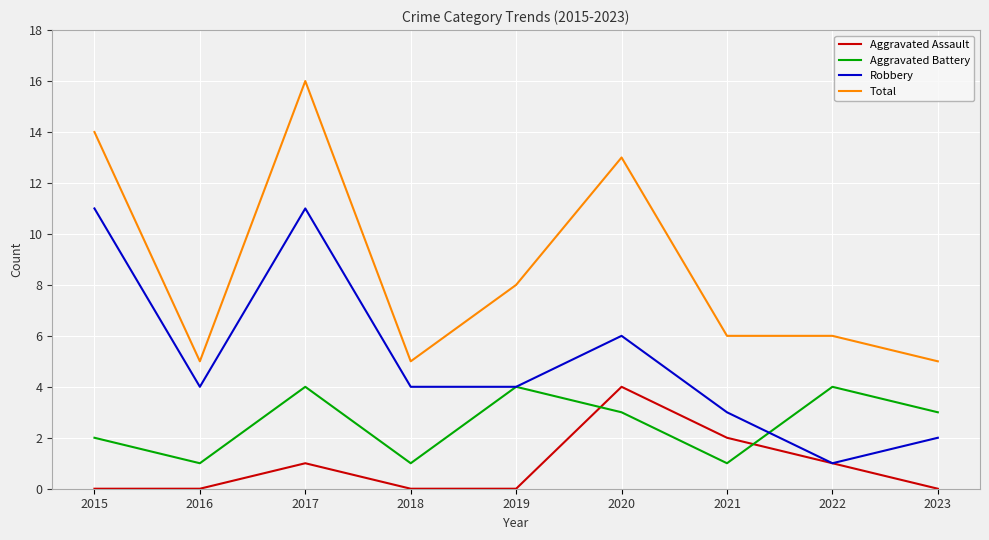

Which series has the largest range (max minus min)?

Total